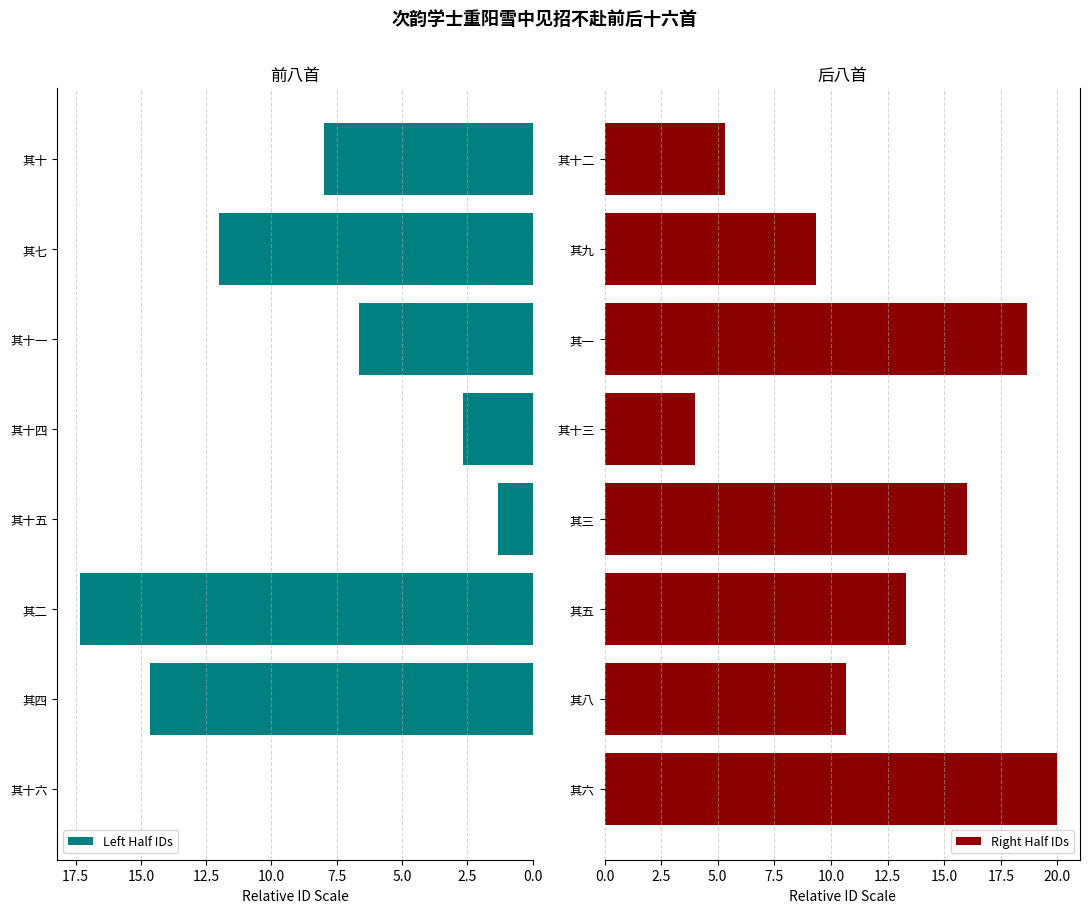

Which series has the largest total across all categories?

Right Half IDs